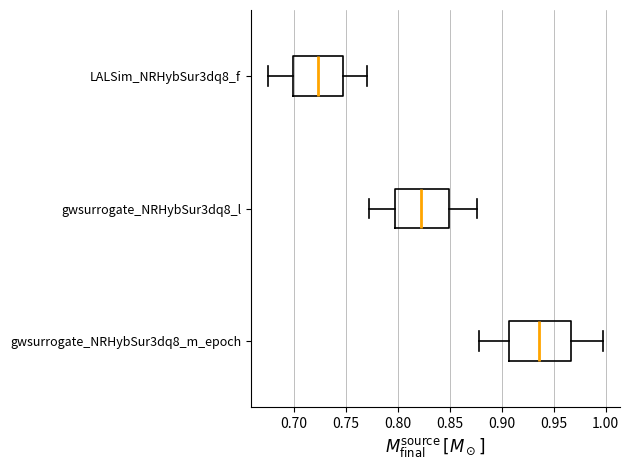

Where is the left edge of the box for gwsurrogate_NRHybSur3dq8_m_epoch on the x-axis? The values are not printed on the chart, so give them approximately, as read against the axis.

0.905